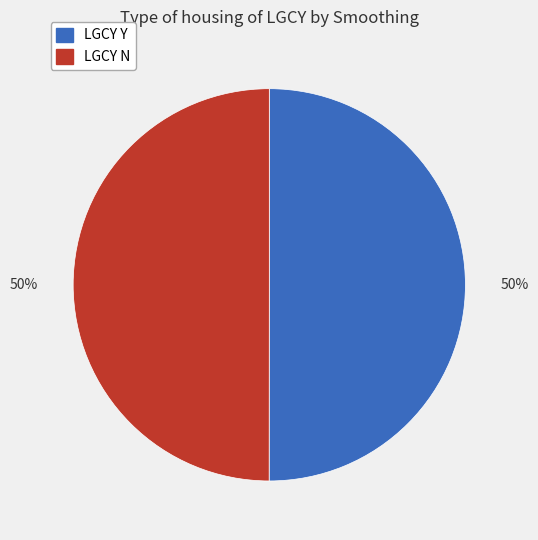

Is the sum of LGCY Y and LGCY N greater than half?

Yes